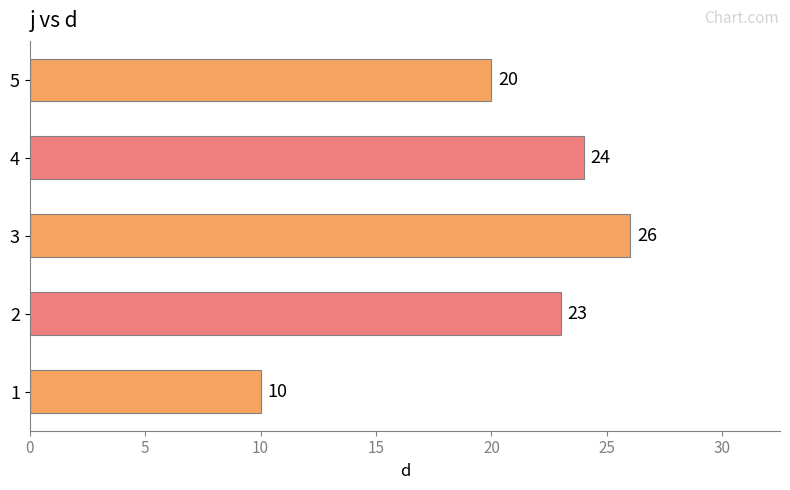

Approximately how many times larger is the value at 3 compared to 1?

2.6